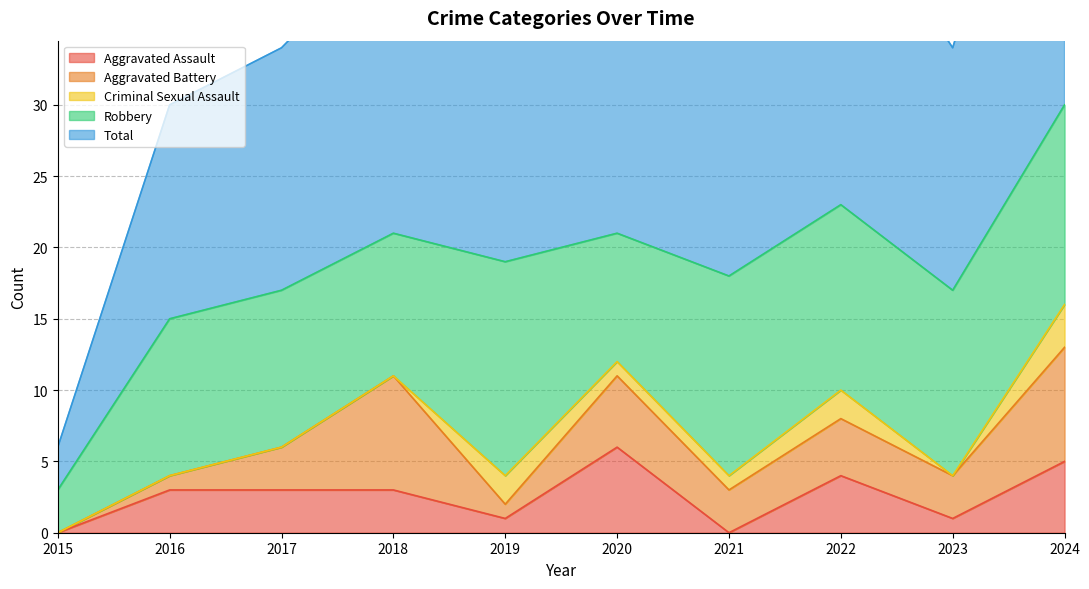

List the series in order of their peak value, lowest first.

Criminal Sexual Assault, Aggravated Assault, Aggravated Battery, Robbery, Total